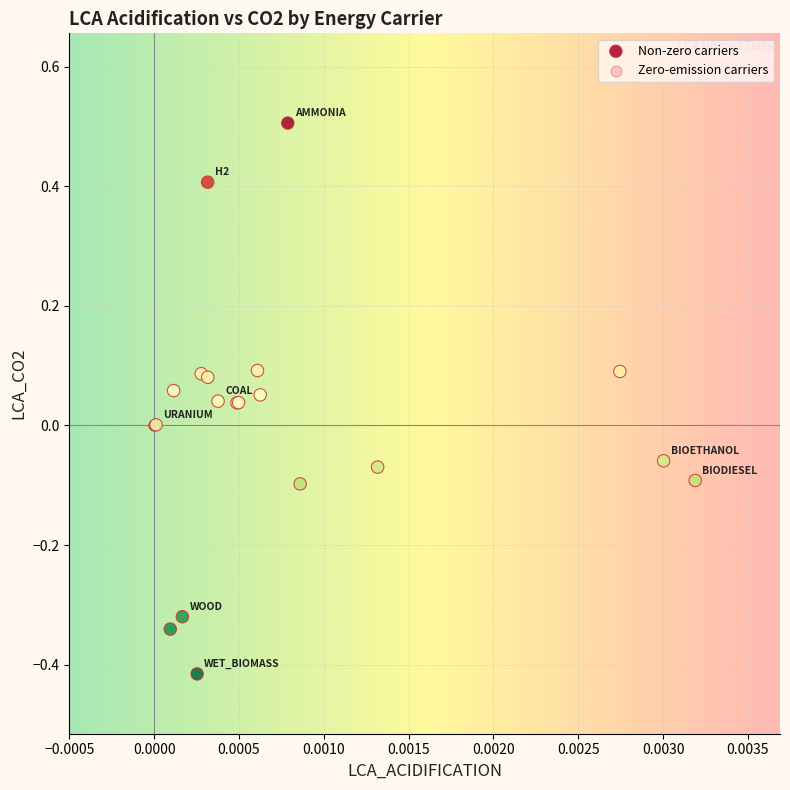

What are all the series names shown in the legend?

Non-zero carriers, Zero-emission carriers